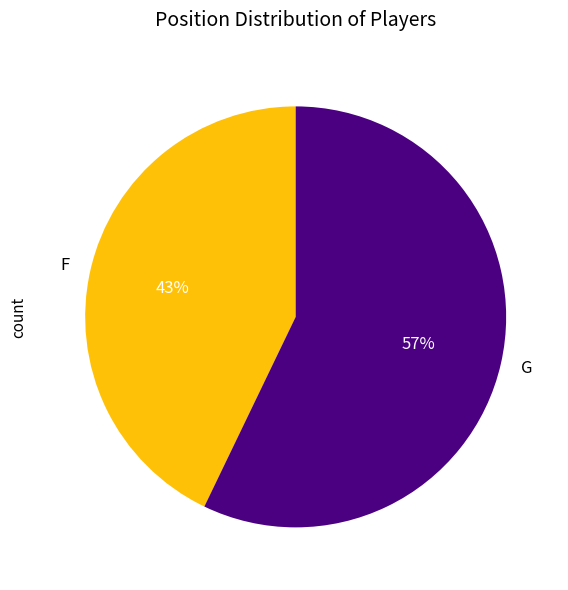

Which category has the biggest portion of the pie?

G